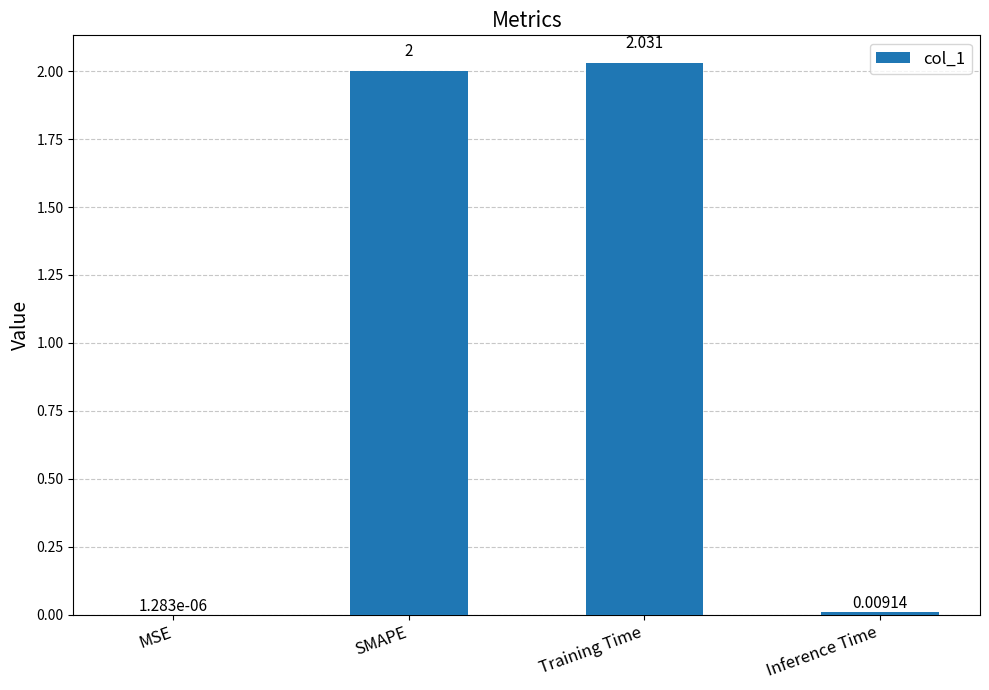

How many series are shown in this chart?

1